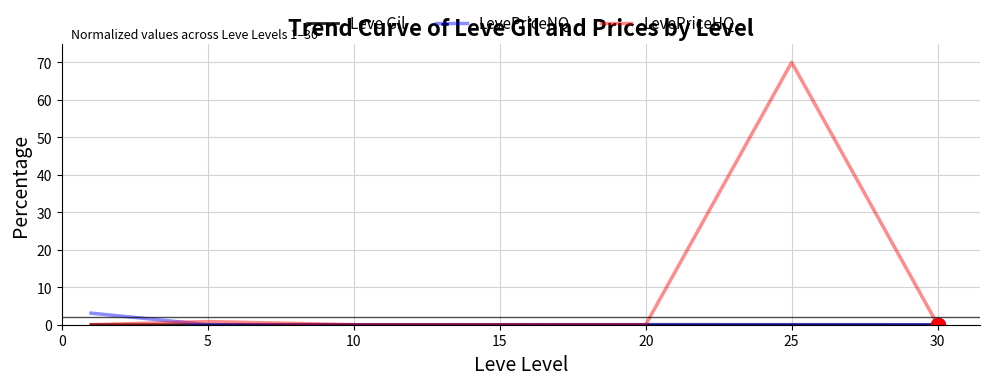

Which series has the largest range (max minus min)?

LevePriceHQ